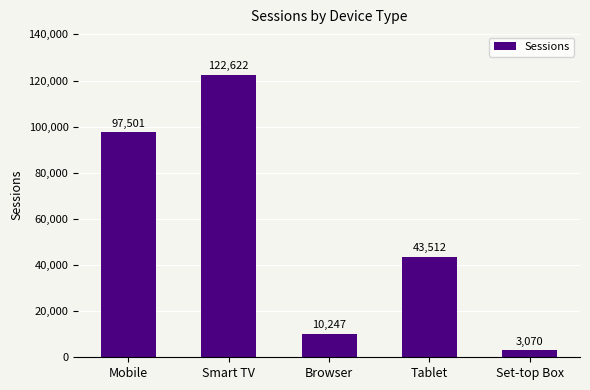

How many bars are there in total?

5